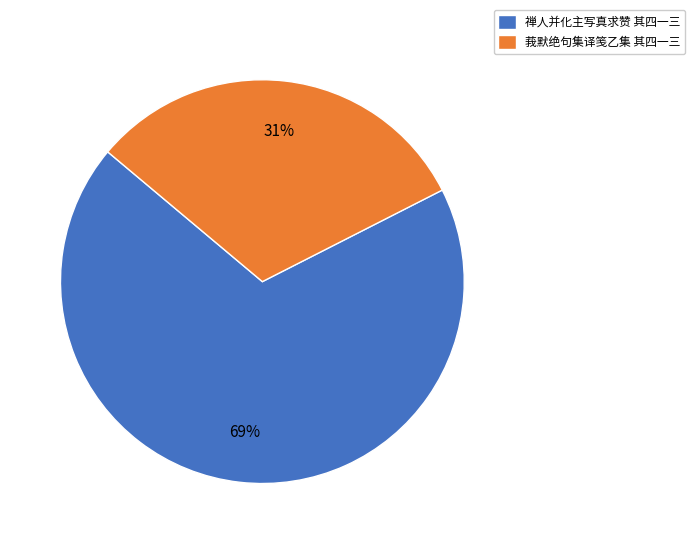

Which slice represents more than half of the pie?

禅人并化主写真求赞 其四一三